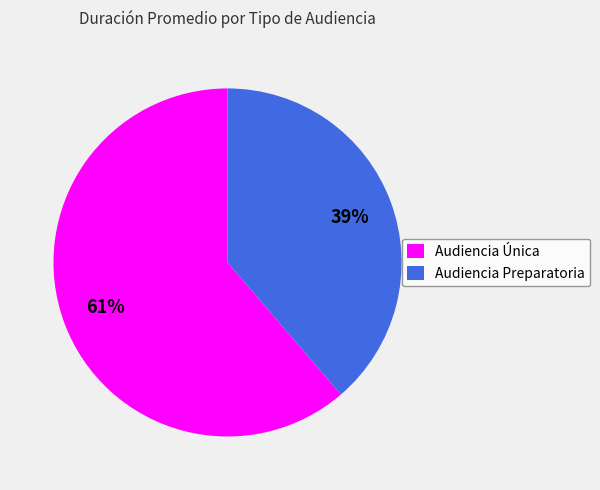

Is there a majority slice in this chart?

Yes